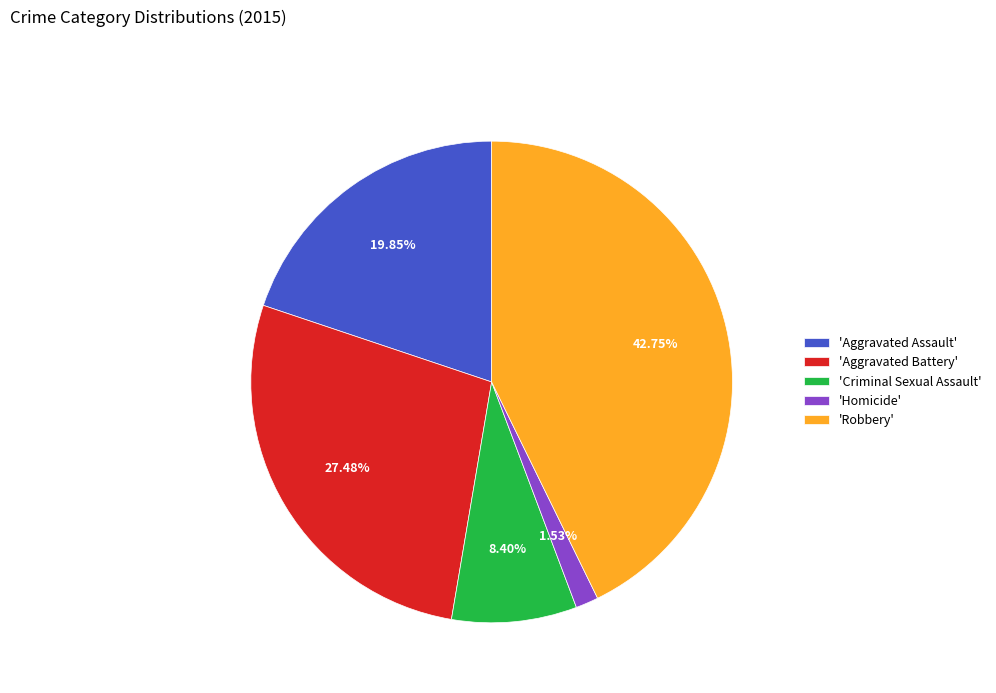

Is there any slice that represents more than half of the pie?

No